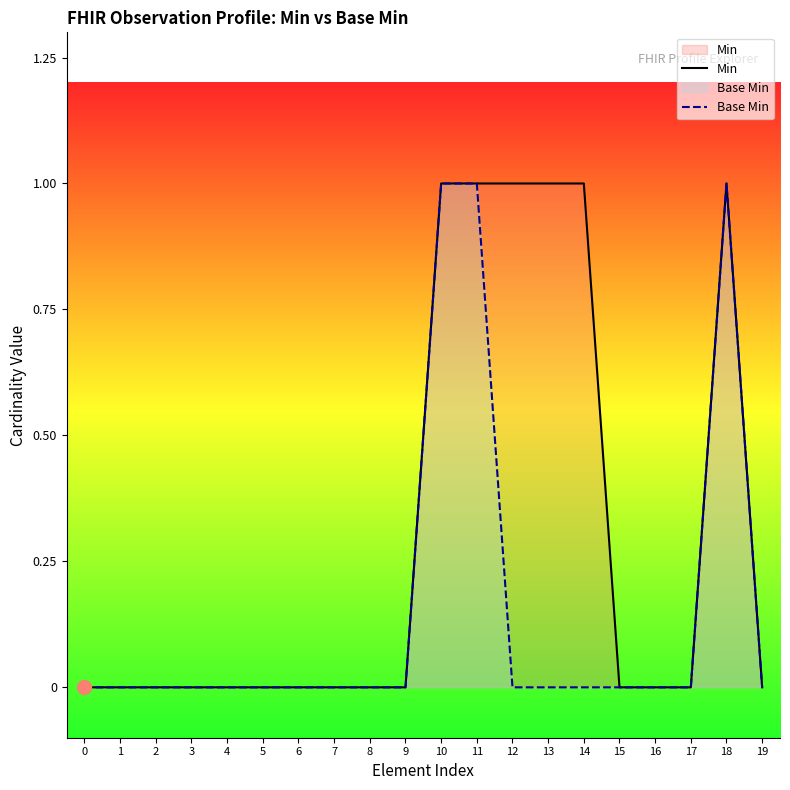

Between 10 and 3, which is larger?

10